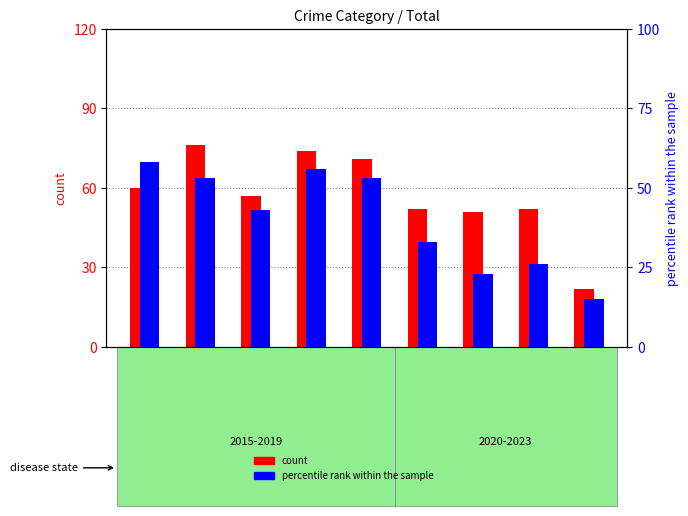

Where does the count series first go above 57?

2015